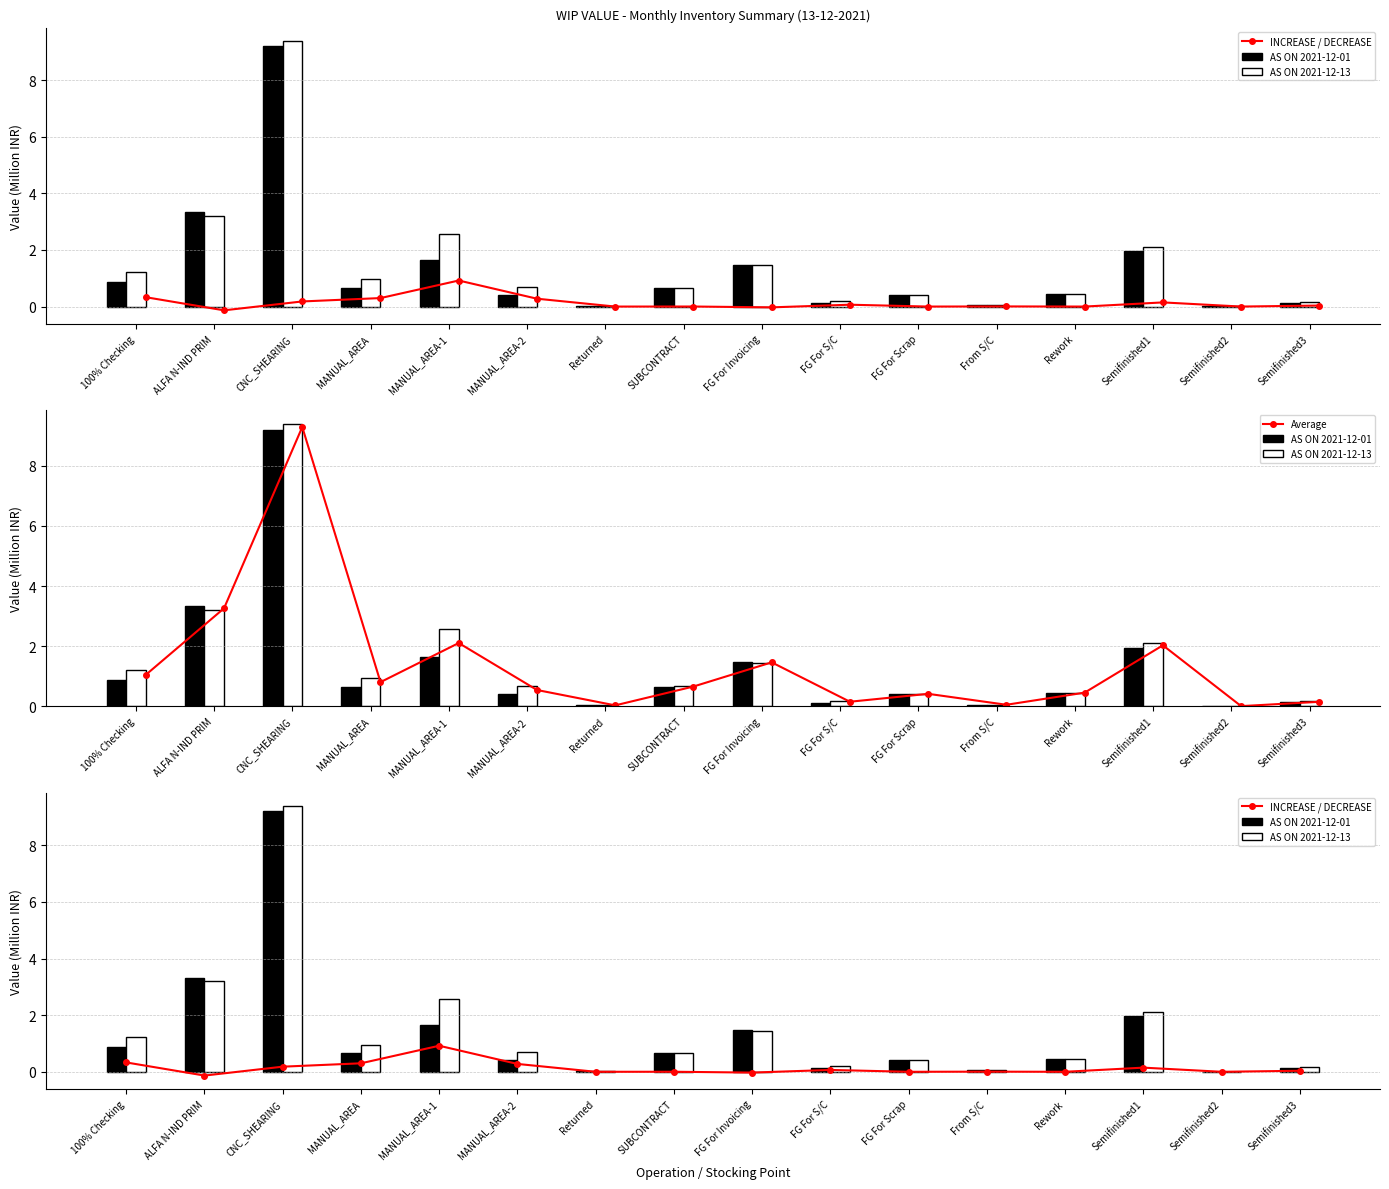

Between Semifinished3 and CNC_SHEARING, which is larger?

CNC_SHEARING